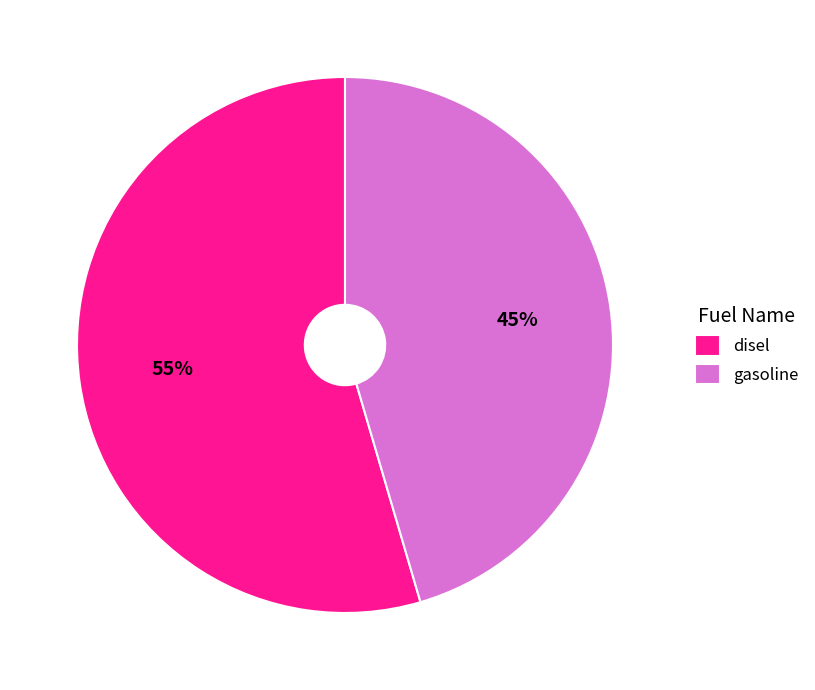

To the nearest percent, what is the average slice percentage?

50%